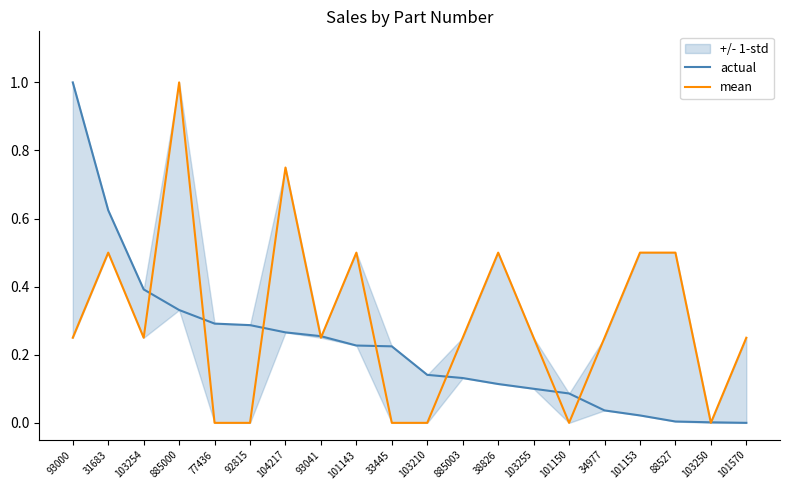

List the series in order of their peak value, highest first.

actual, mean